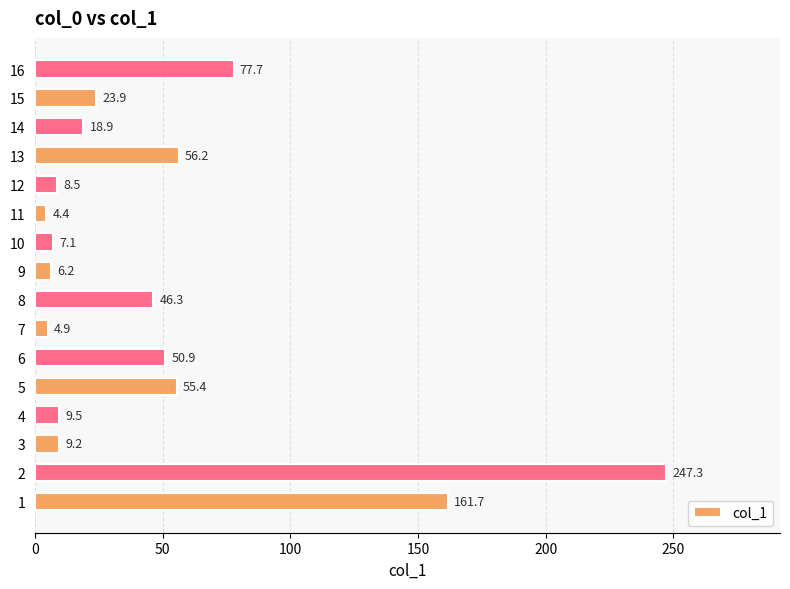

Is it true that the value at 5 is 74.4?

False